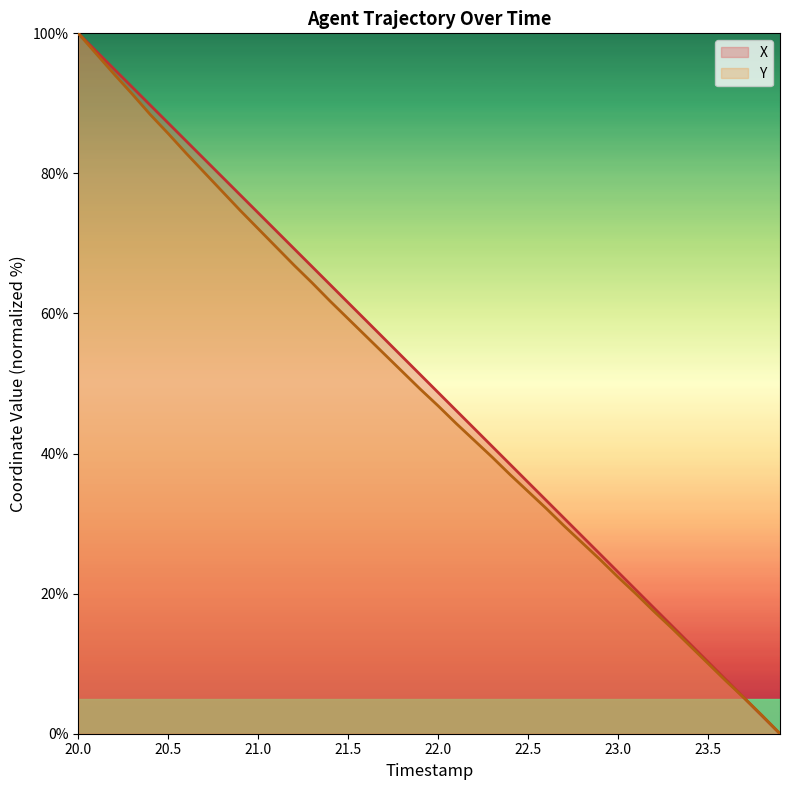

At which category is the sum across all series the highest?

20.0